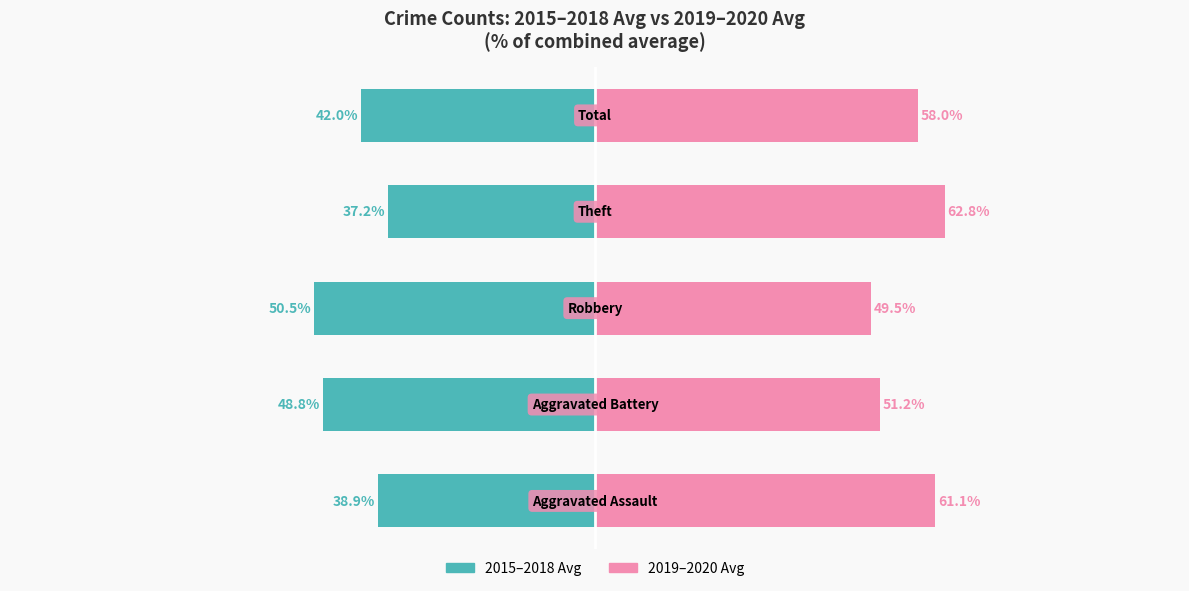

How many values in the 2015–2018 Avg series exceed -42?

2